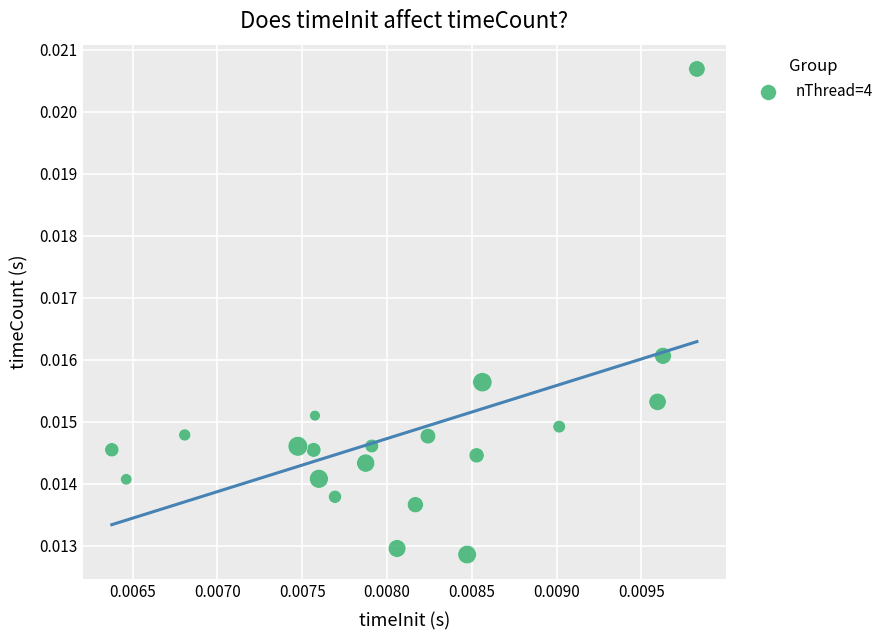

How many points are shown in the scatter plot?

20